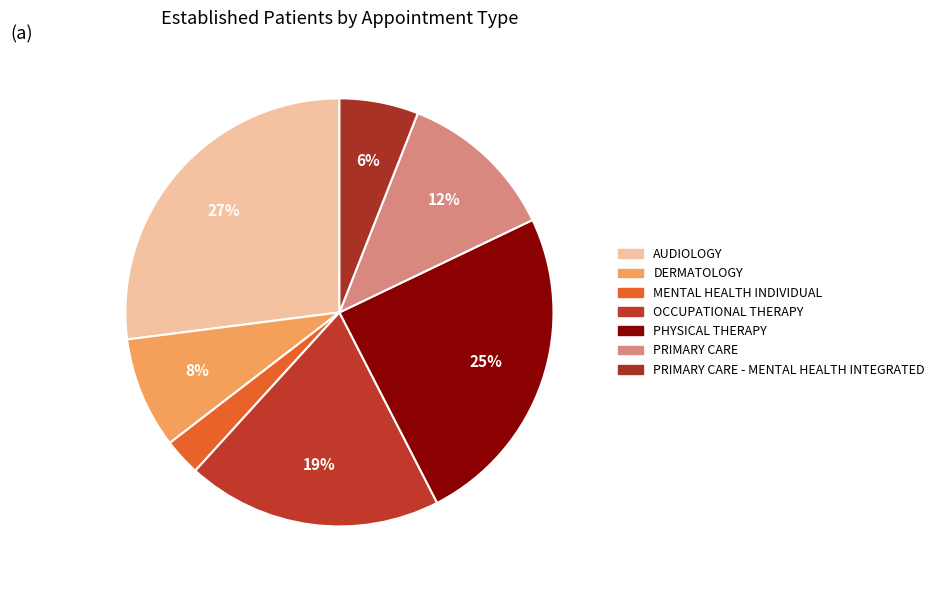

How many slices are in this pie chart?

7